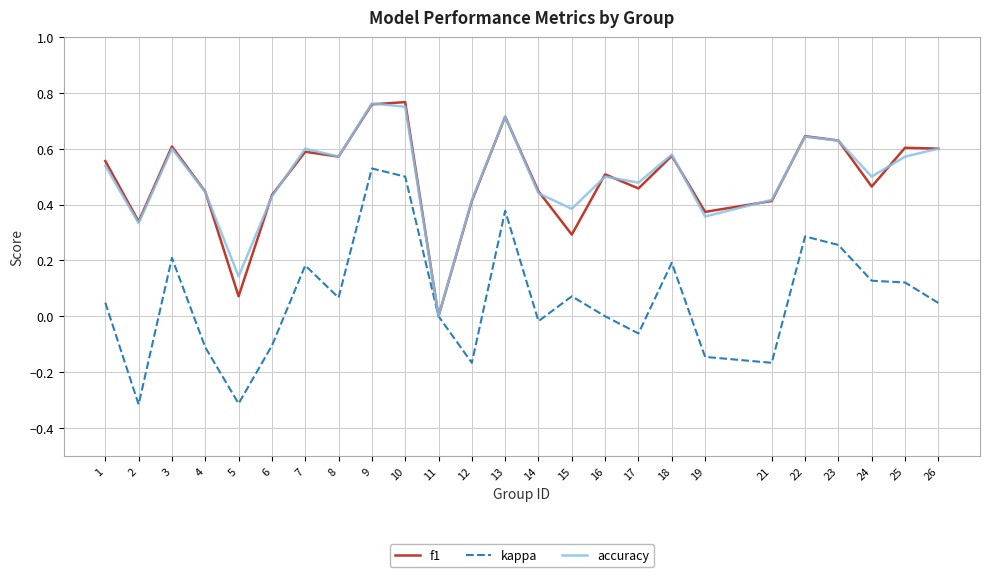

The f1 series shows 0.6 at 26. True or false?

True